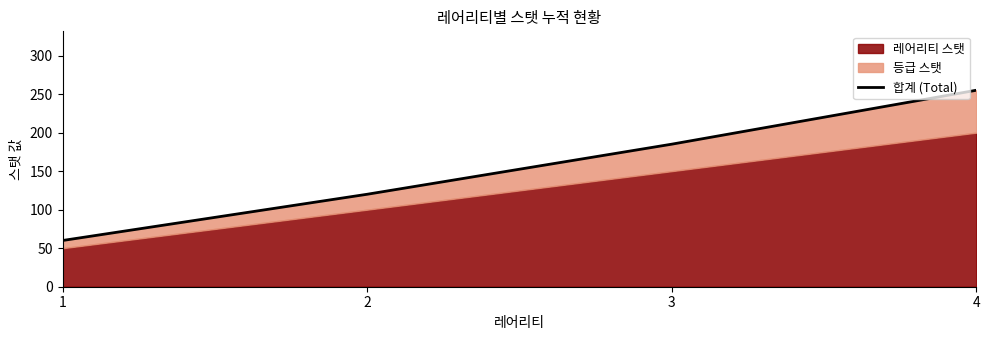

What is the value of the 1st point from the left?

60